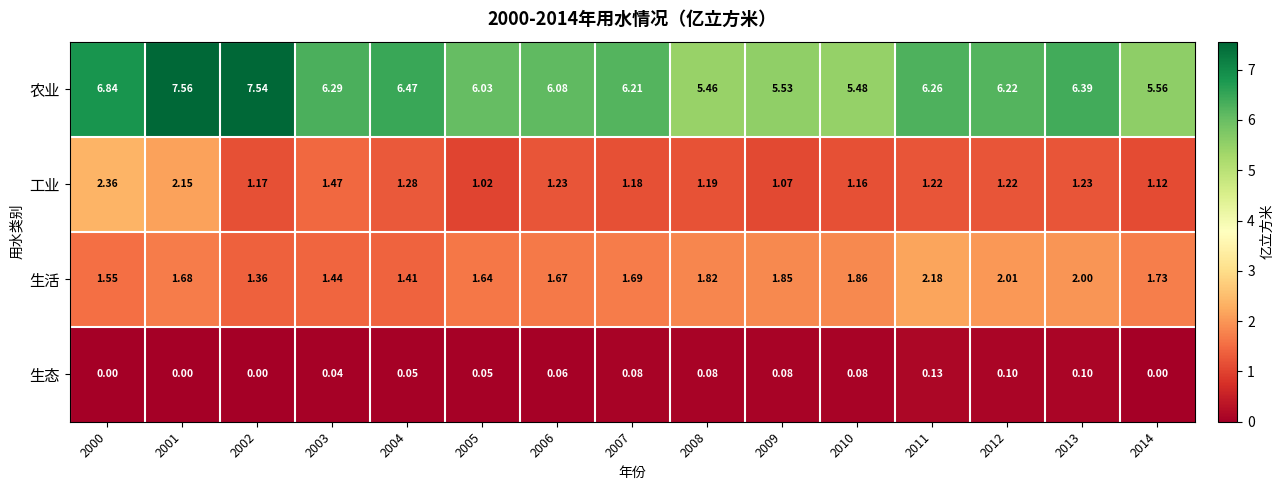

What is the spread (max minus min) of values at 2008?

5.4